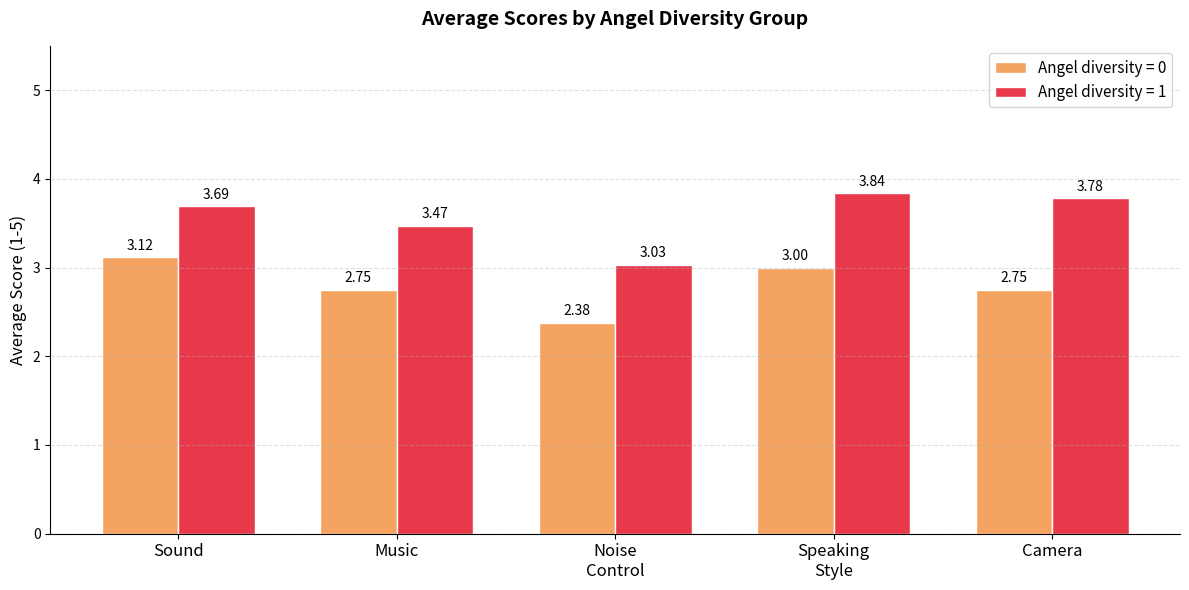

Which series has the largest total across all categories?

Angel diversity = 1